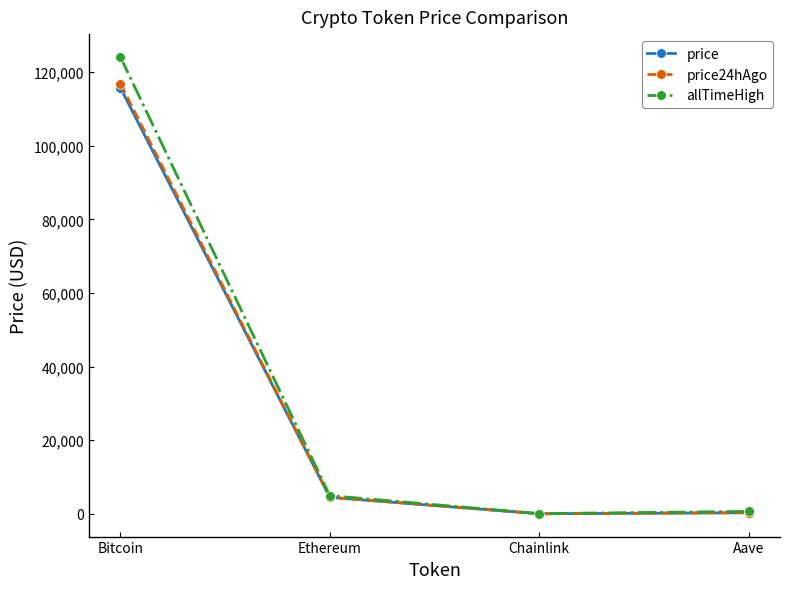

True or false: price24hAgo has more than 1 points higher than both neighbors.

False